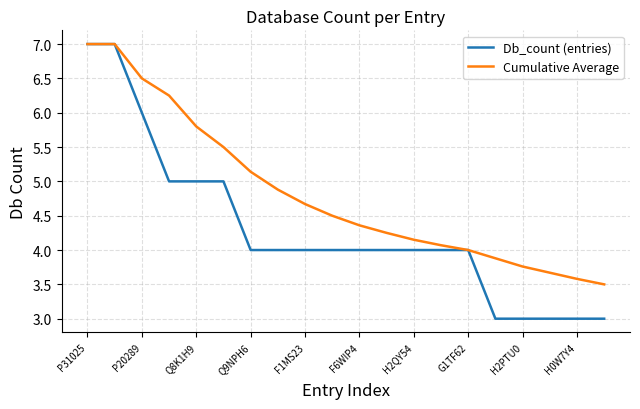

What is the greatest value displayed?

7.0